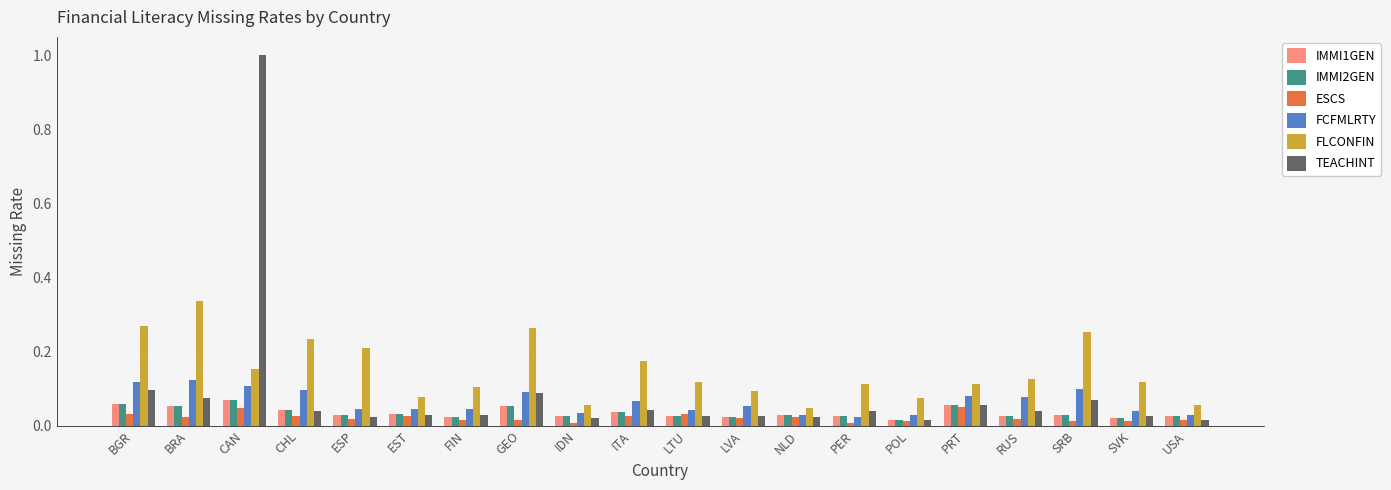

Is the value of IMMI1GEN at GEO greater than the value of ESCS at FIN?

Yes